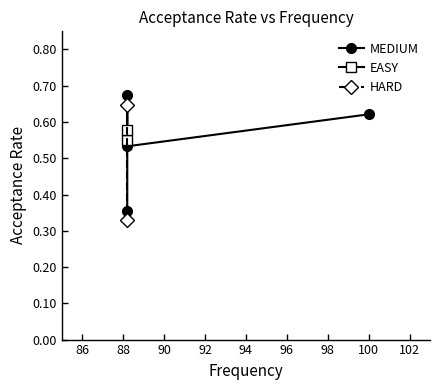

Is this an area chart (filled region under the line)?

No